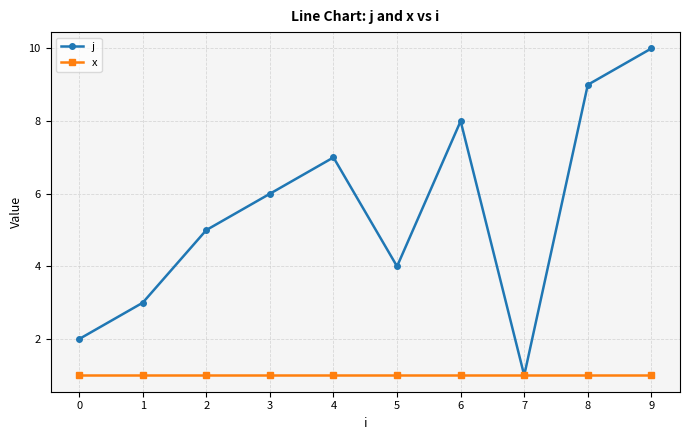

What is the sum of the j values at 1 and 4?

10